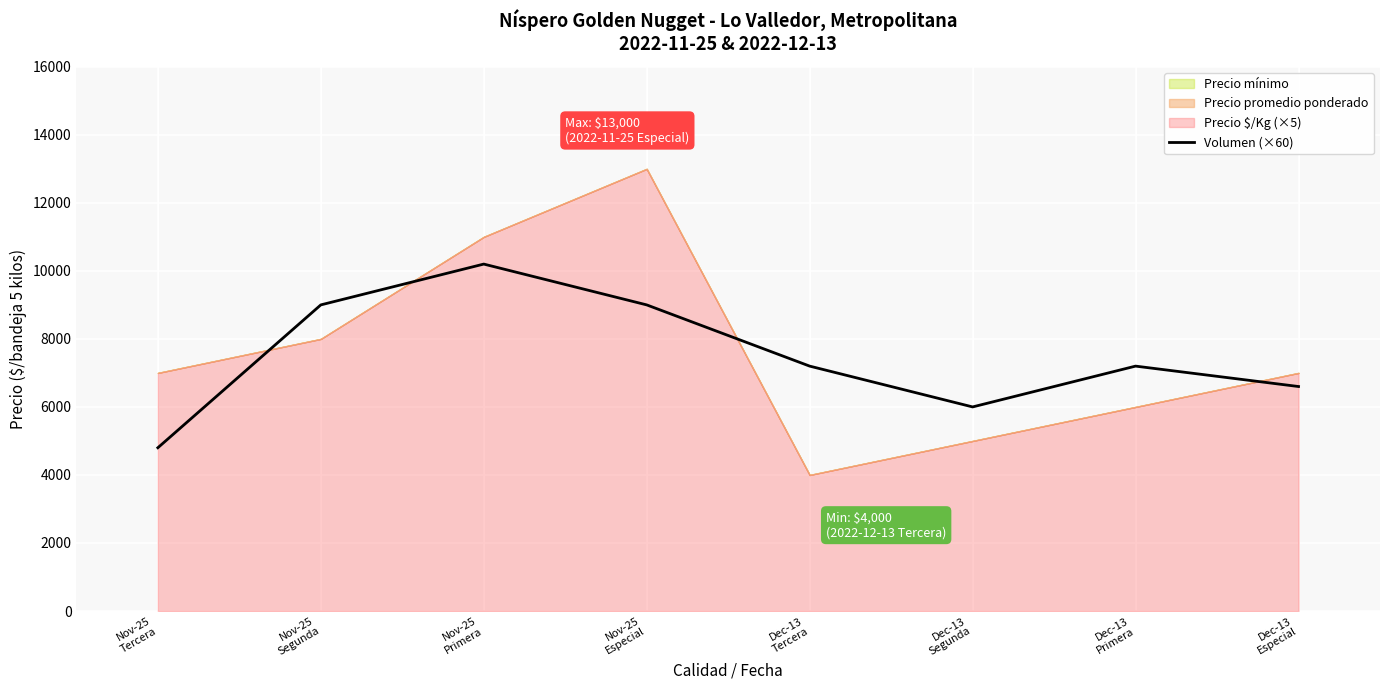

Reading left to right, transcribe all the data shown in this chart.

4800	9000	10200	9000	7200	6000	7200	6600